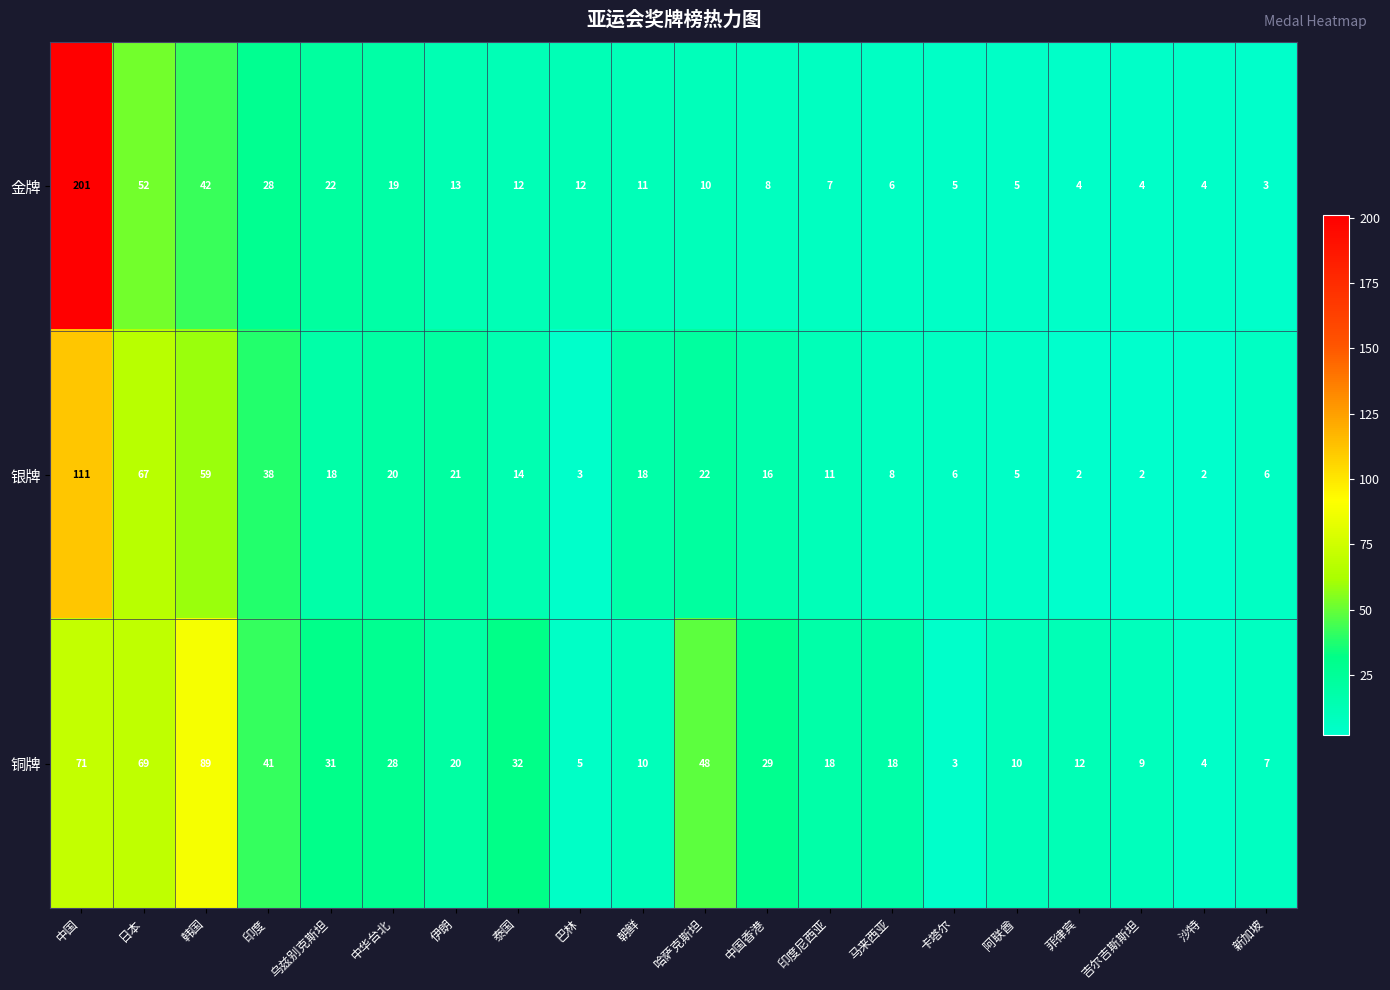

Which series has the widest spread of values?

金牌